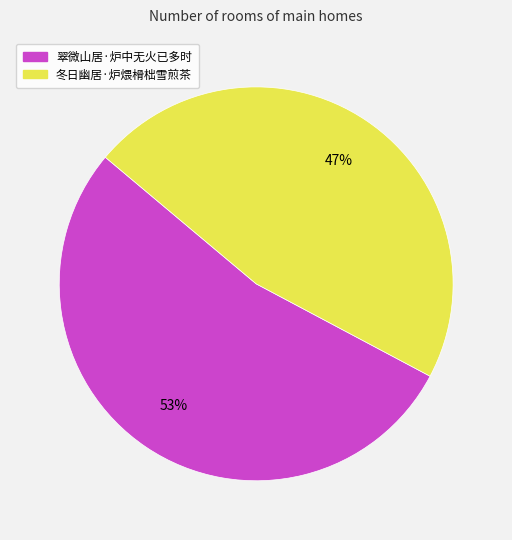

To the nearest percent, what is the average slice percentage?

50%